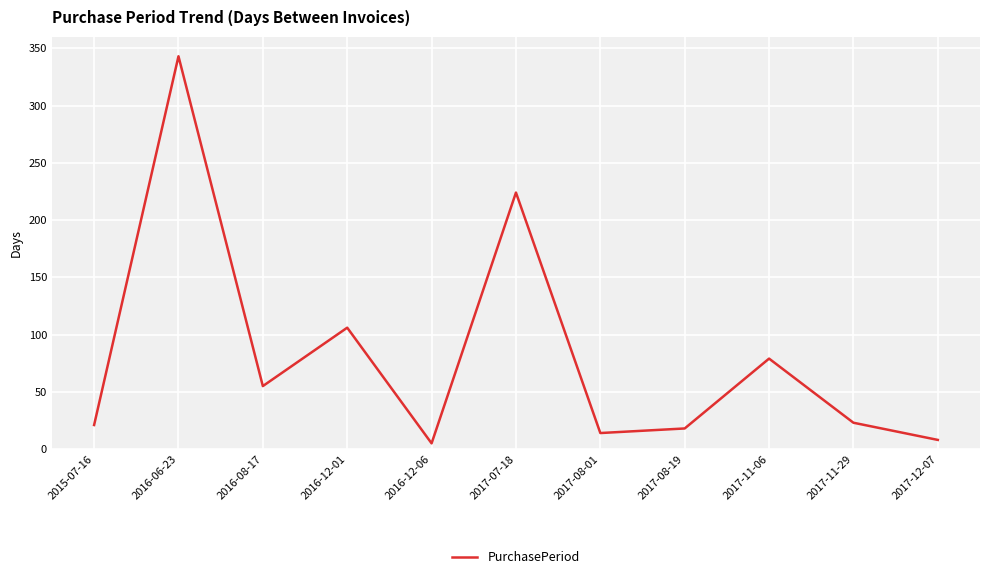

How many interior local peaks (higher than both neighbors) does the data have?

4